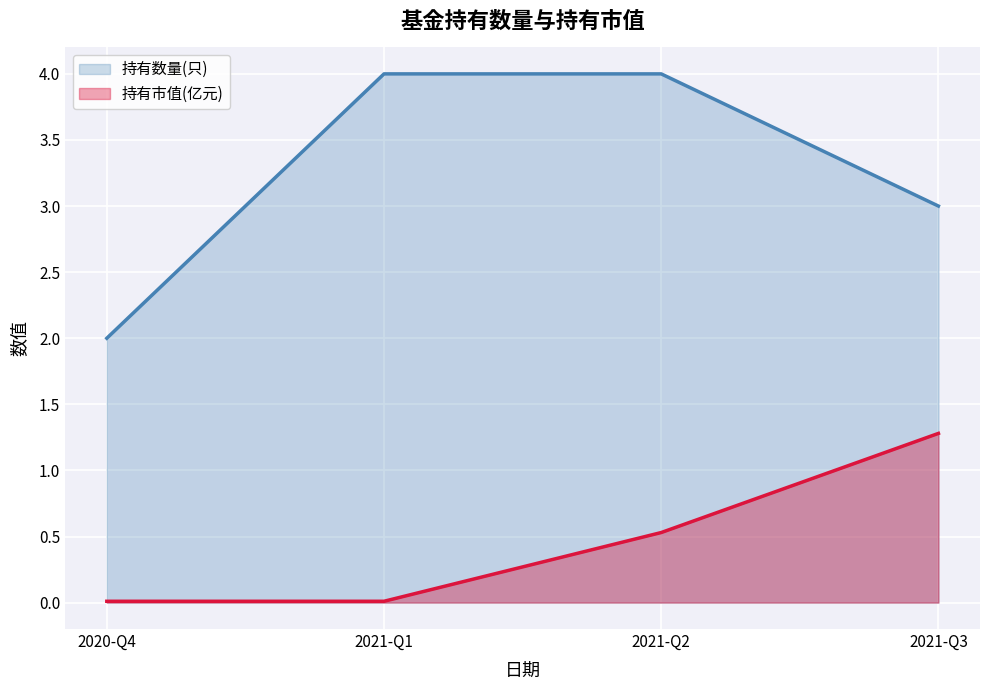

List the series in order of their peak value, highest first.

持有数量(只), 持有市值(亿元)